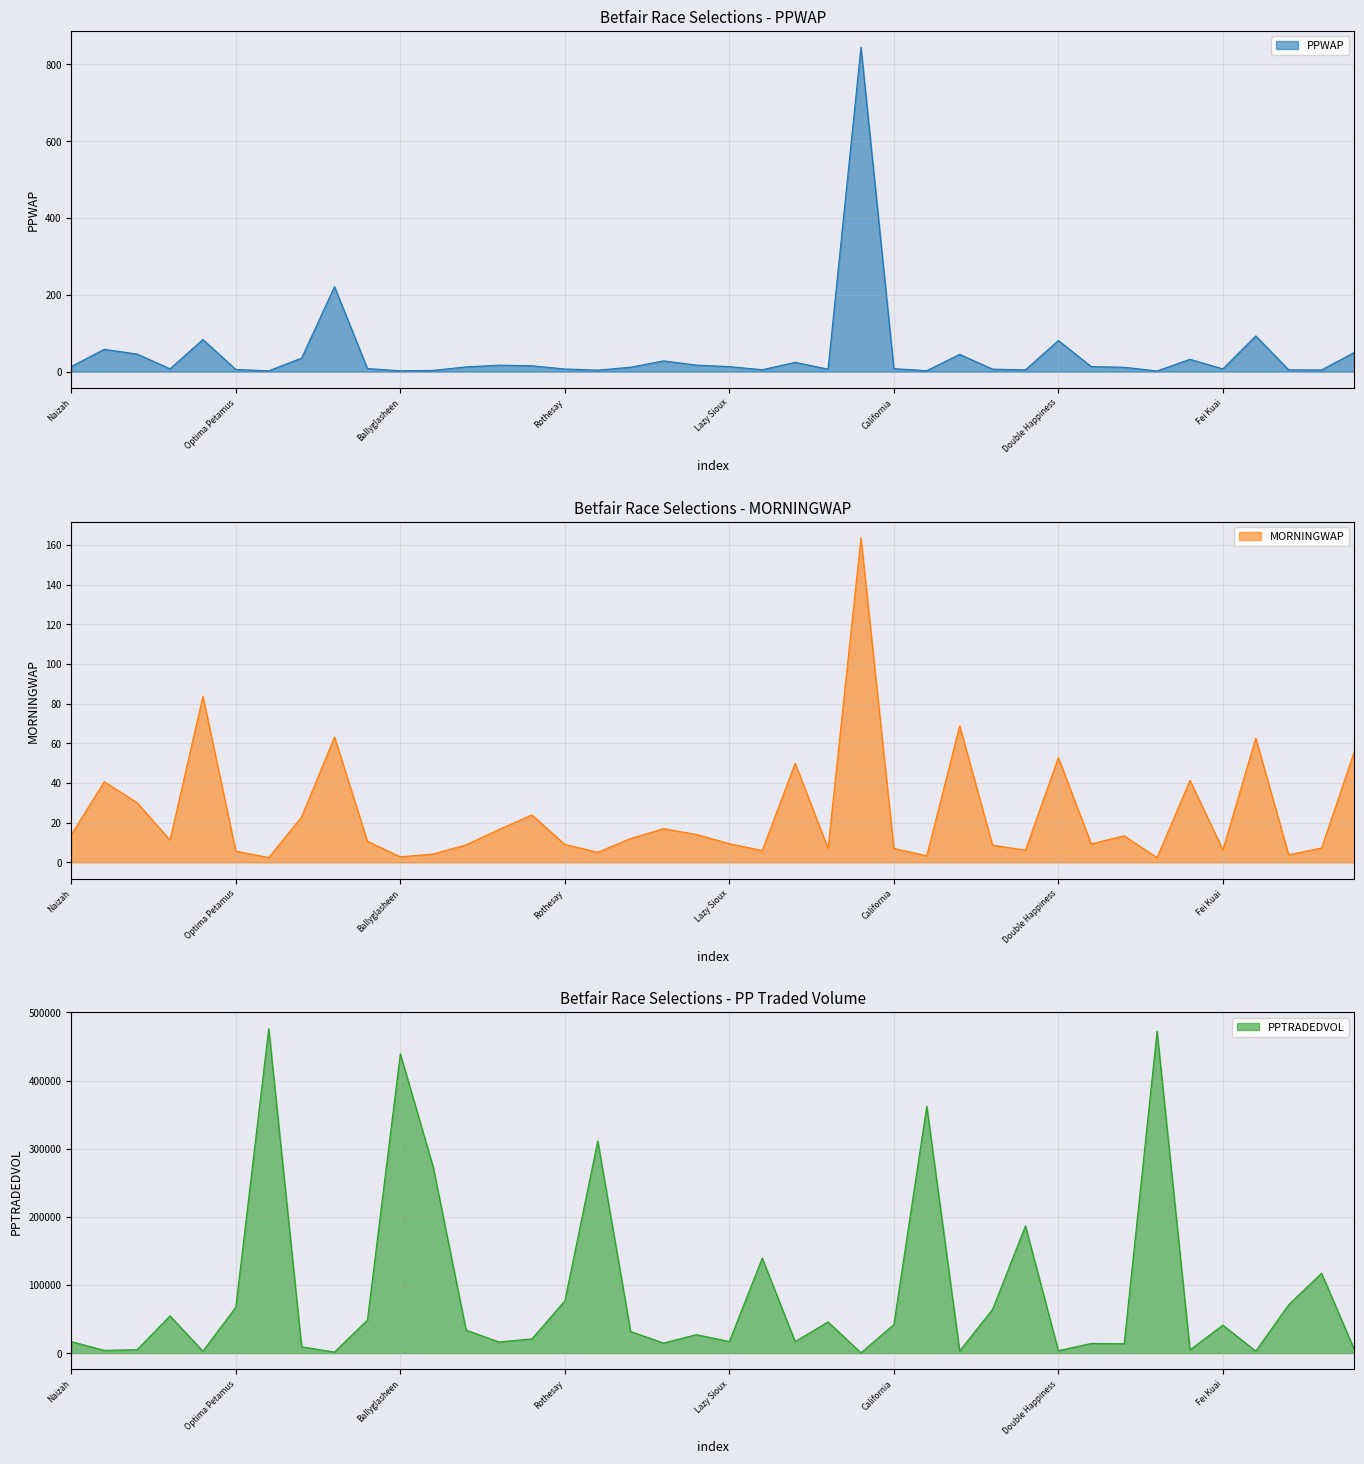

What is the sum of all PPTRADEDVOL values?

3555395.4